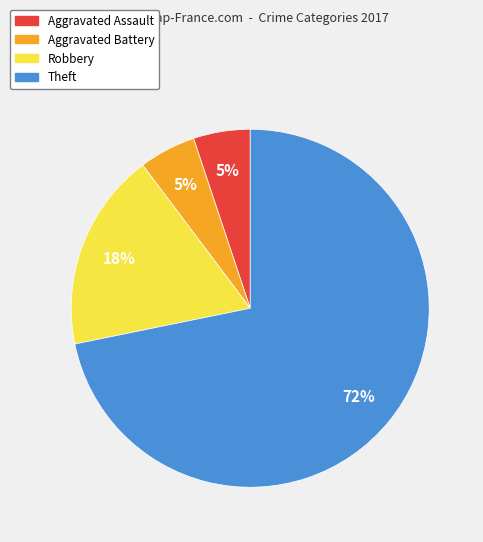

Which slice is the largest?

Theft